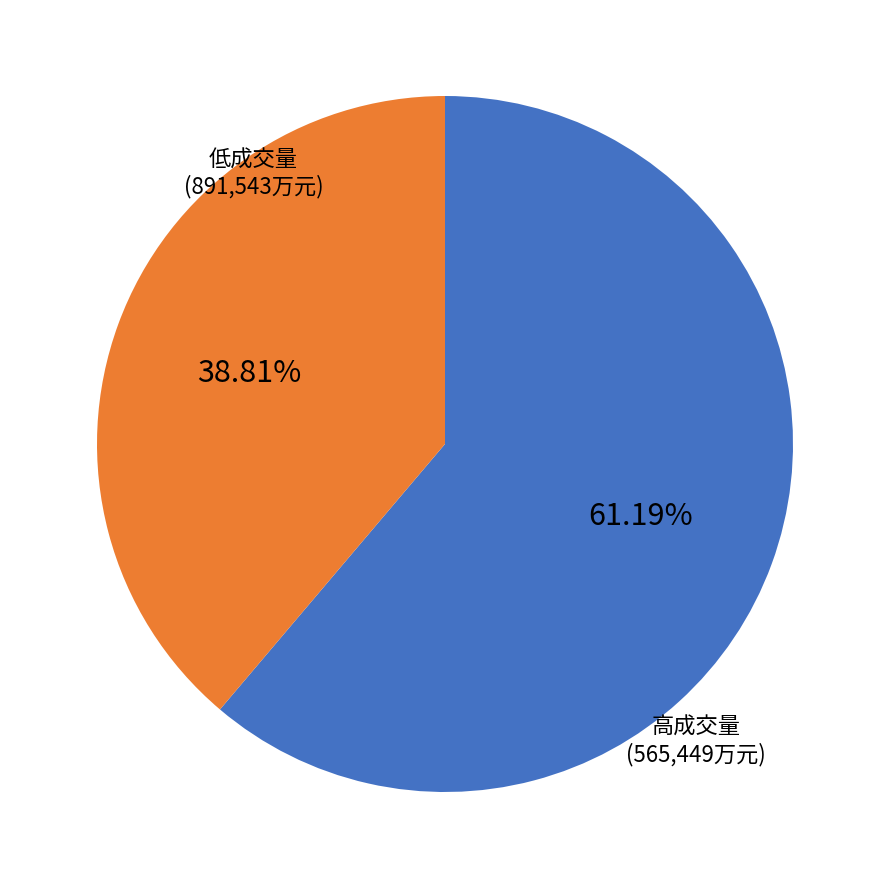

How many slices are in this pie chart?

2